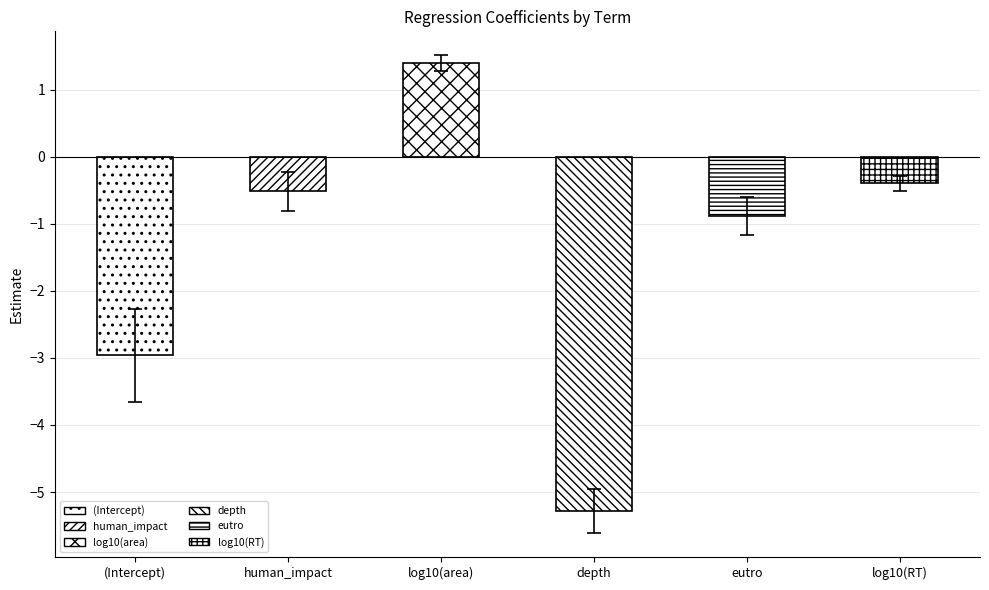

How many values are above zero?

1